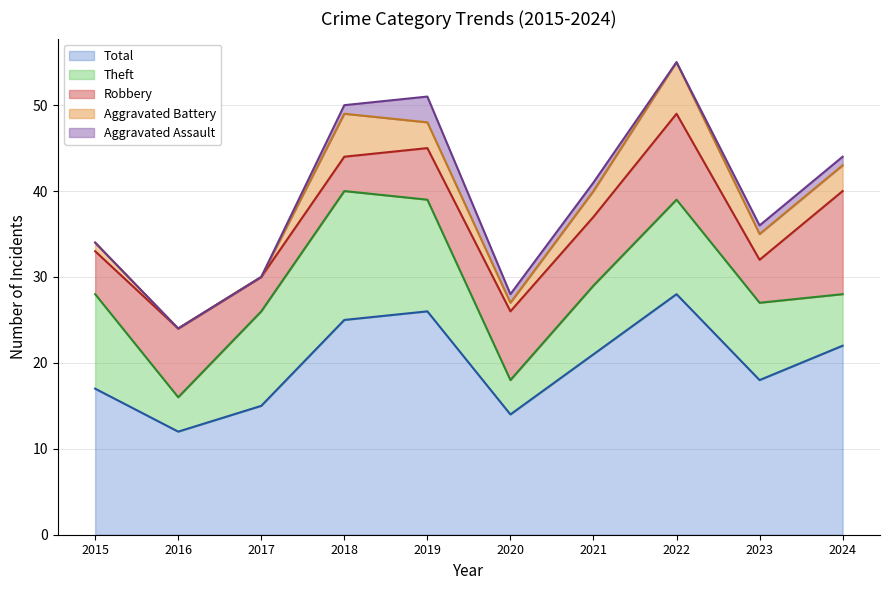

How many lines are shown in the chart?

5